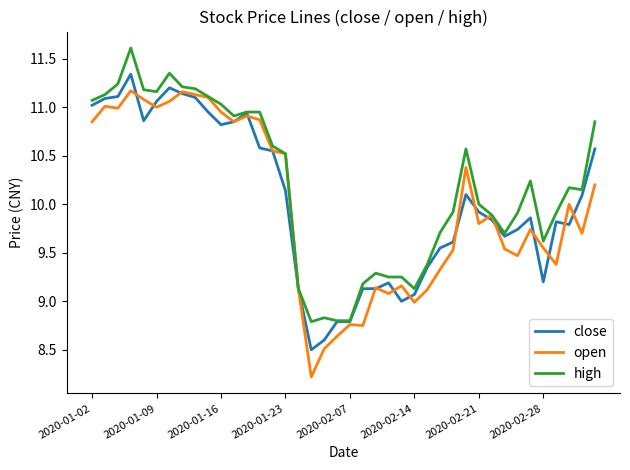

Which series has the largest total across all categories?

high